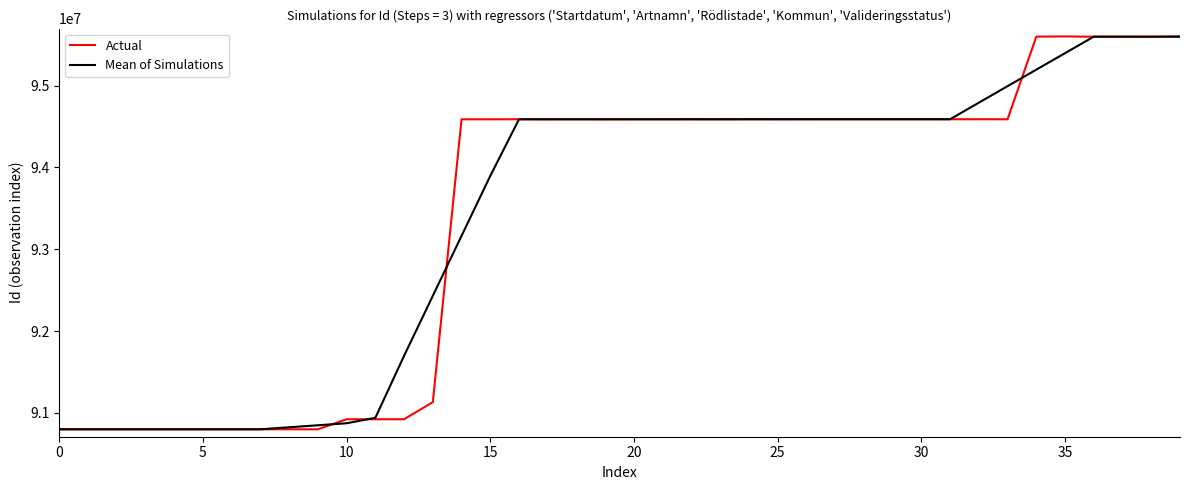

What is the average value of the Mean of Simulations series?

93431482.2